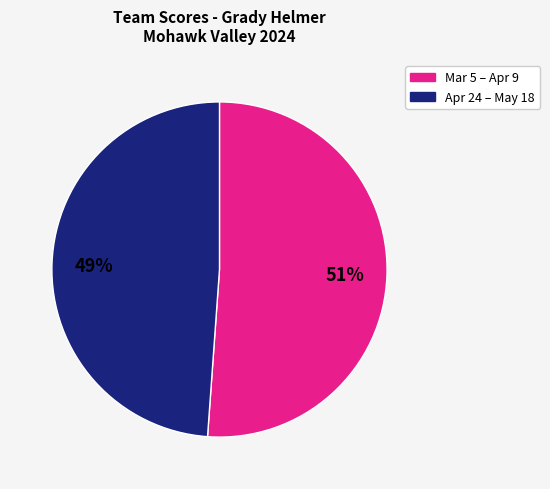

How many slices are in this pie chart?

2